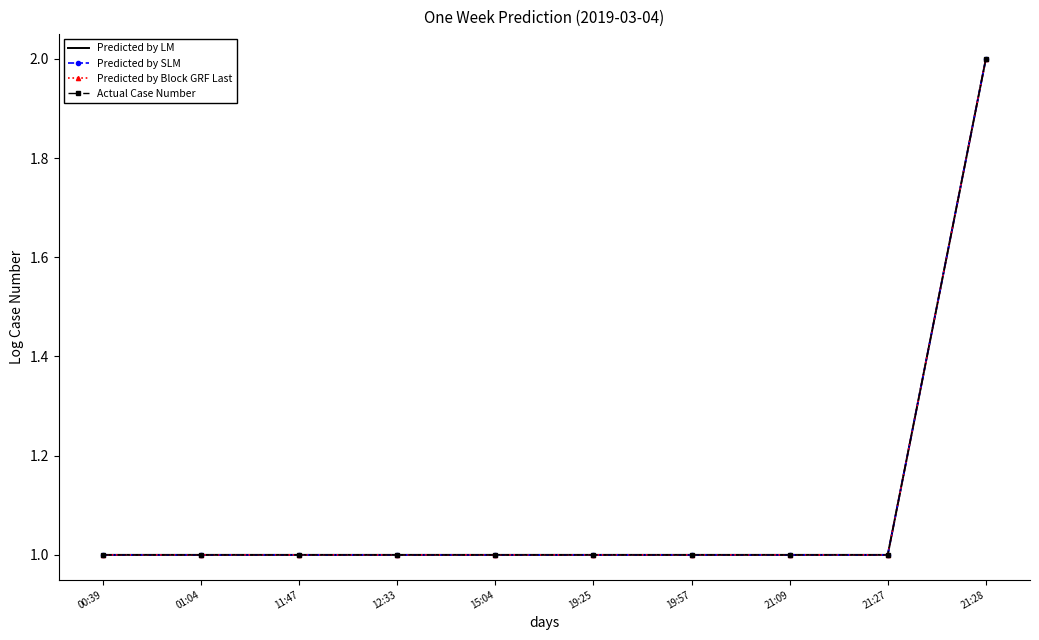

At how many categories does at least one series exceed 1?

1